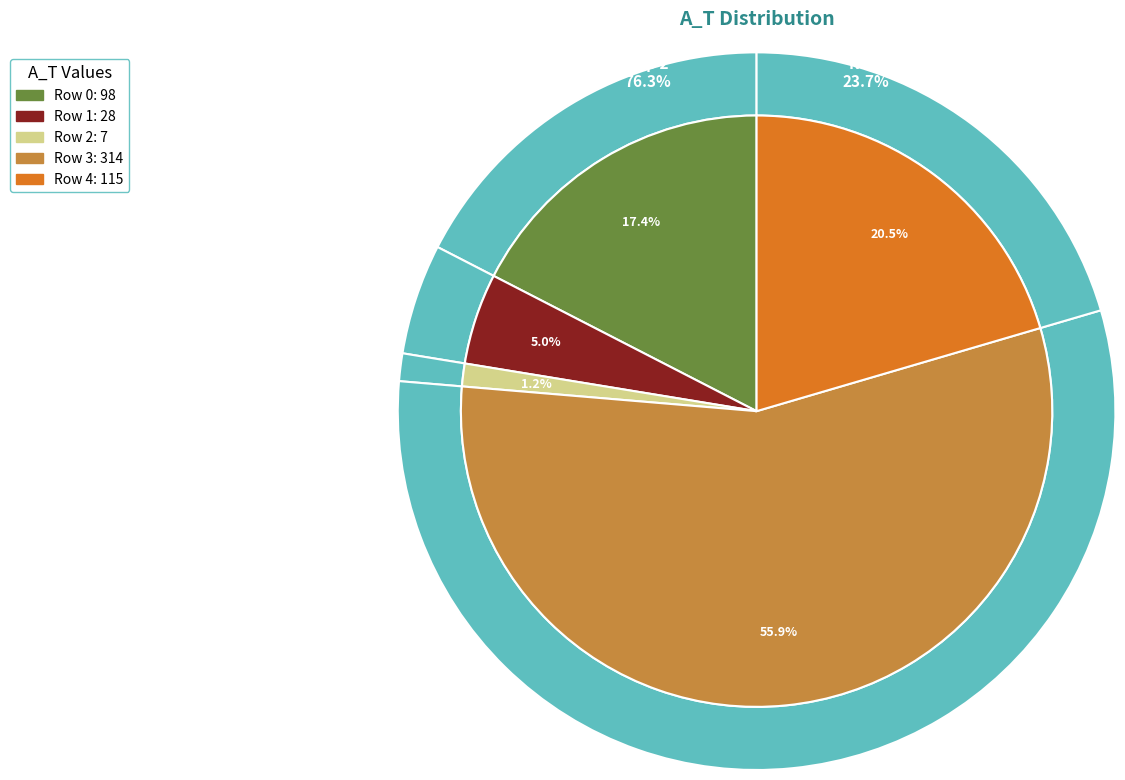

Is Row 3 the majority of the pie?

Yes